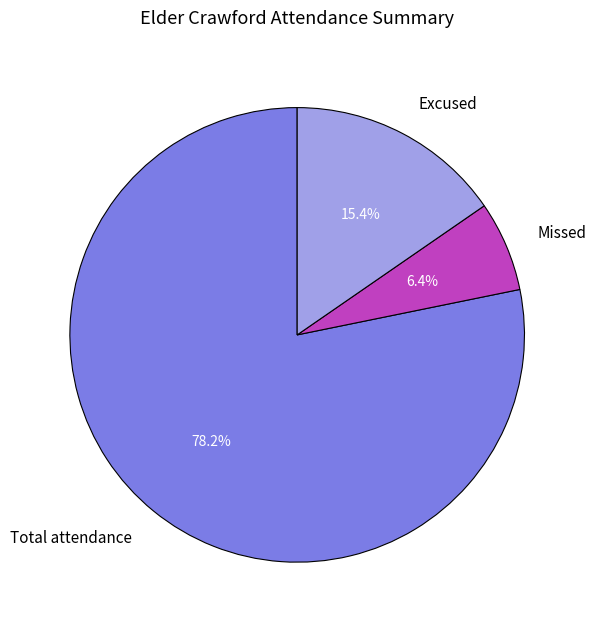

Which category has the smallest portion of the pie?

Missed